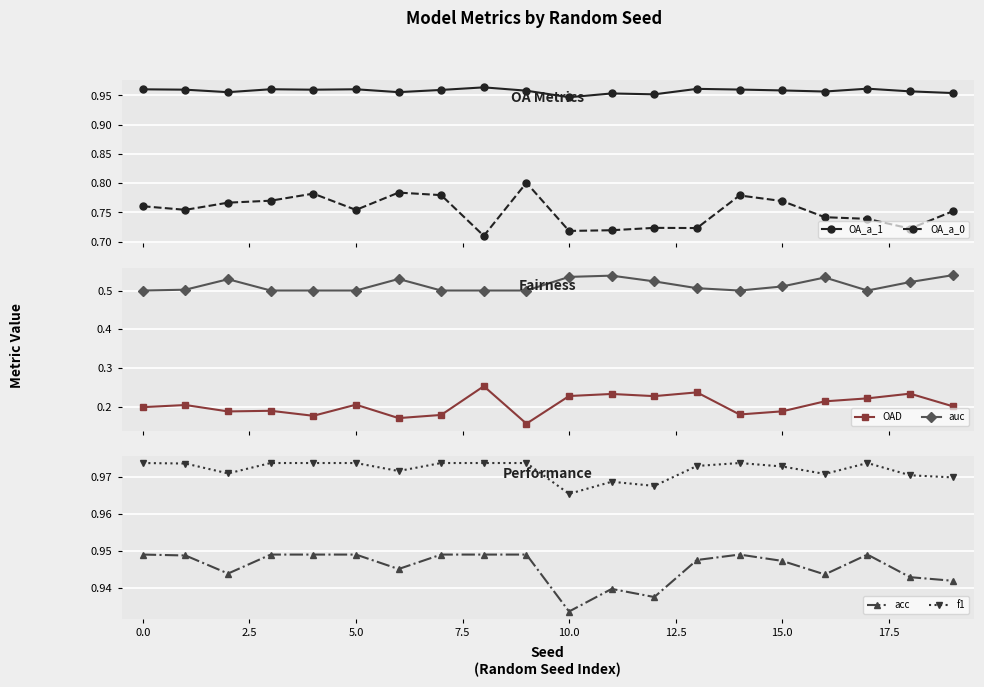

What is the label of the 20th point from the left?

19